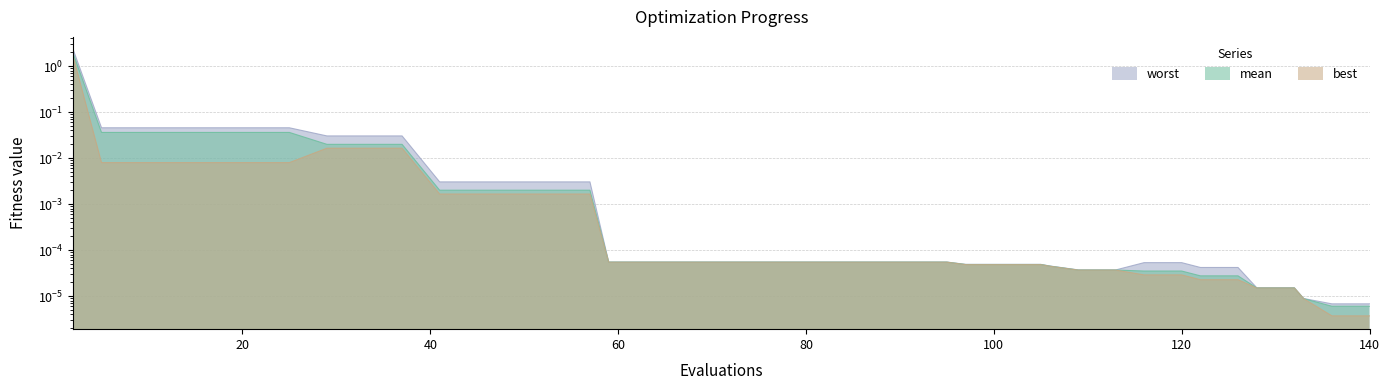

True or false: worst and mean intersect in this chart.

False